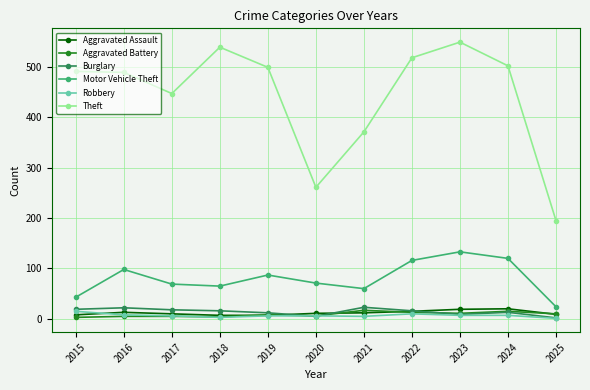

Is it true that Aggravated Battery equals 8 at 2019?

True